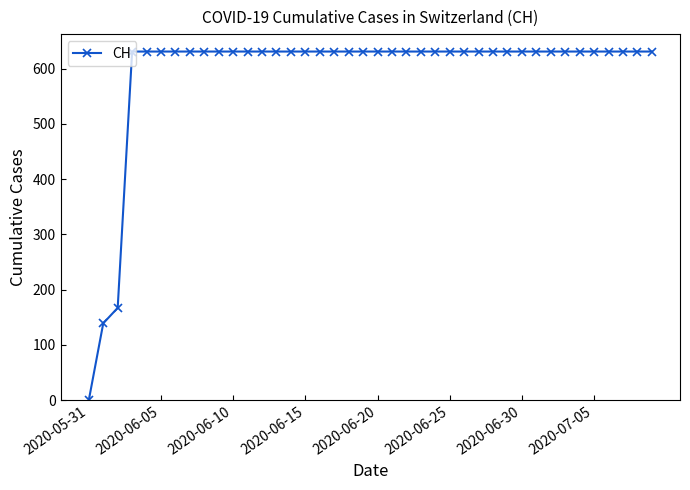

What is the maximum value shown in the chart?

631